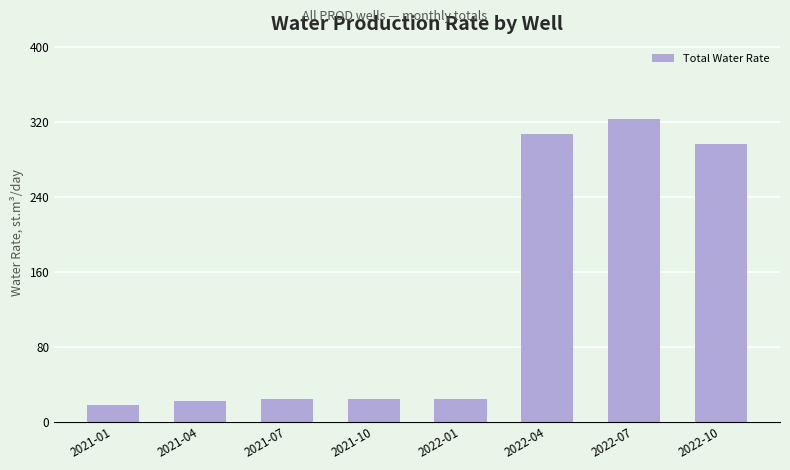

How many values are below 24?

2